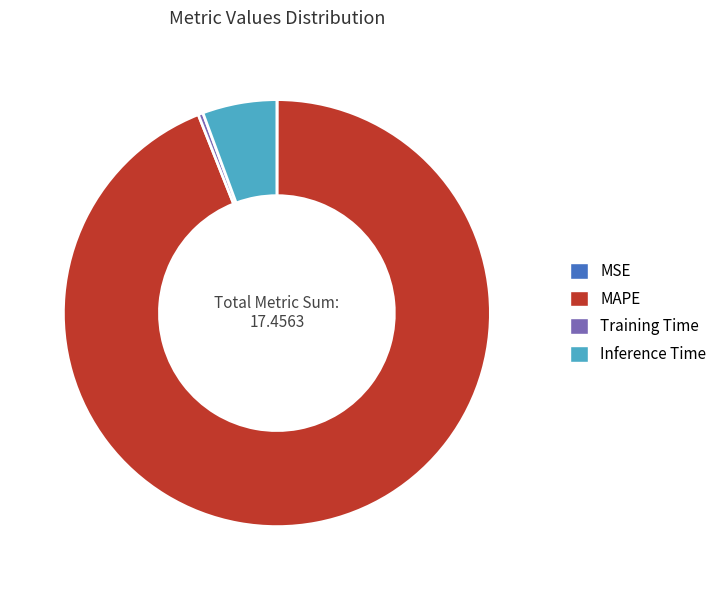

Which category has the biggest portion of the pie?

MAPE